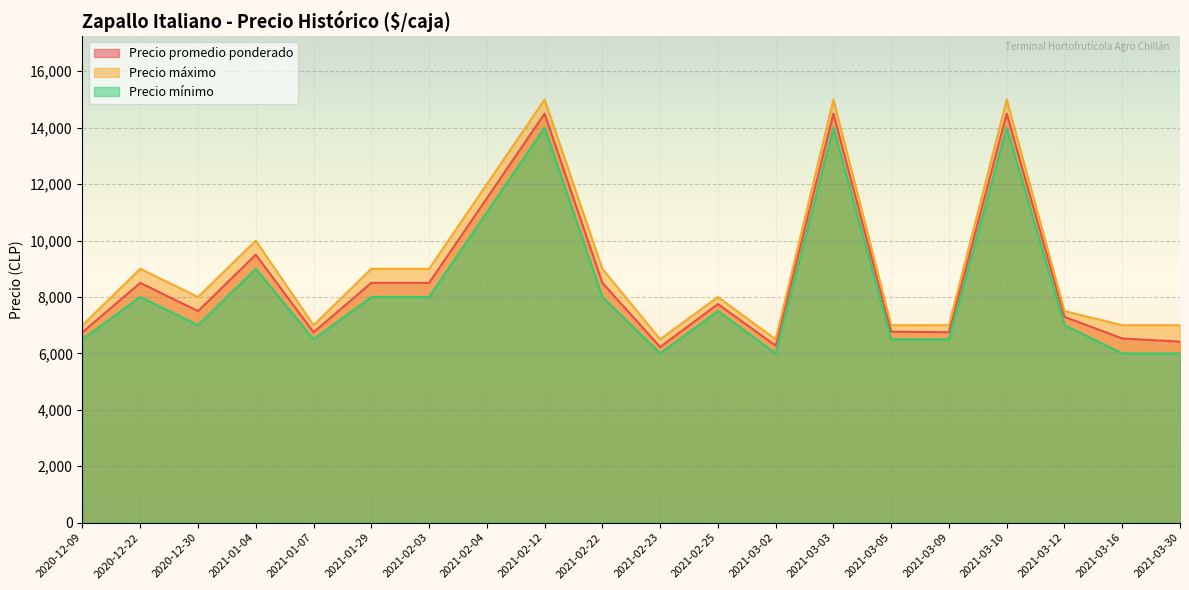

What position from the right is 2021-02-23?

10